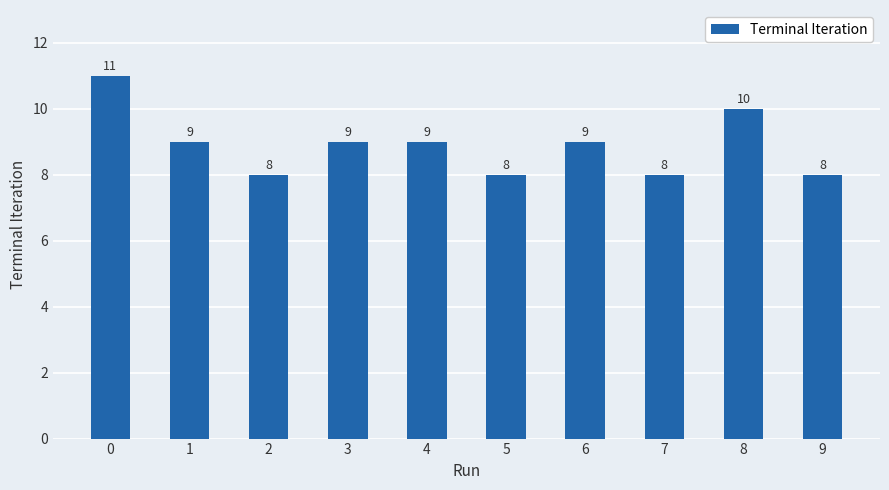

Count the values in the range 8 to 9.

8